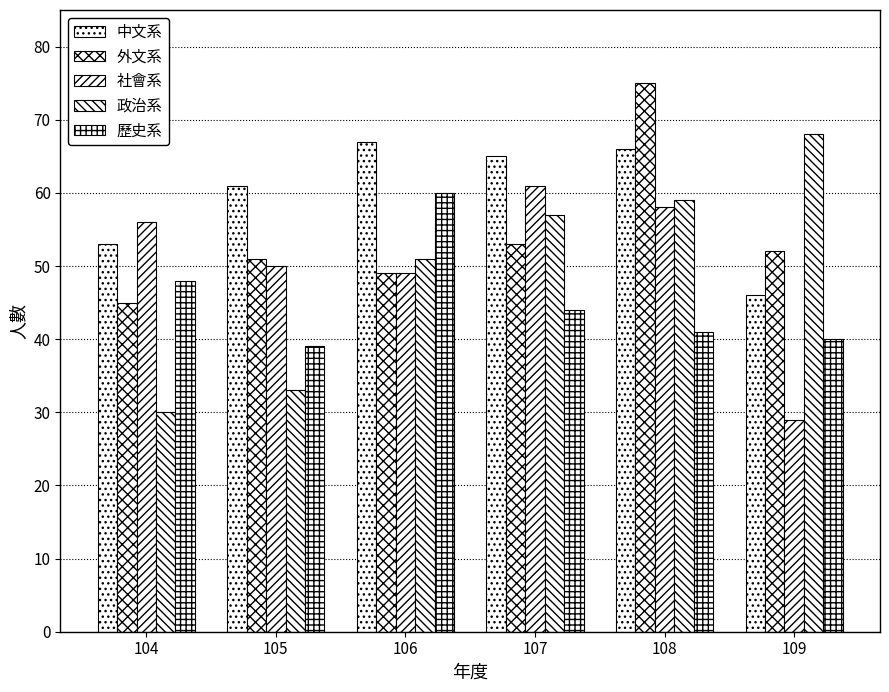

Are the bars grouped side by side (vs. stacked)?

Yes